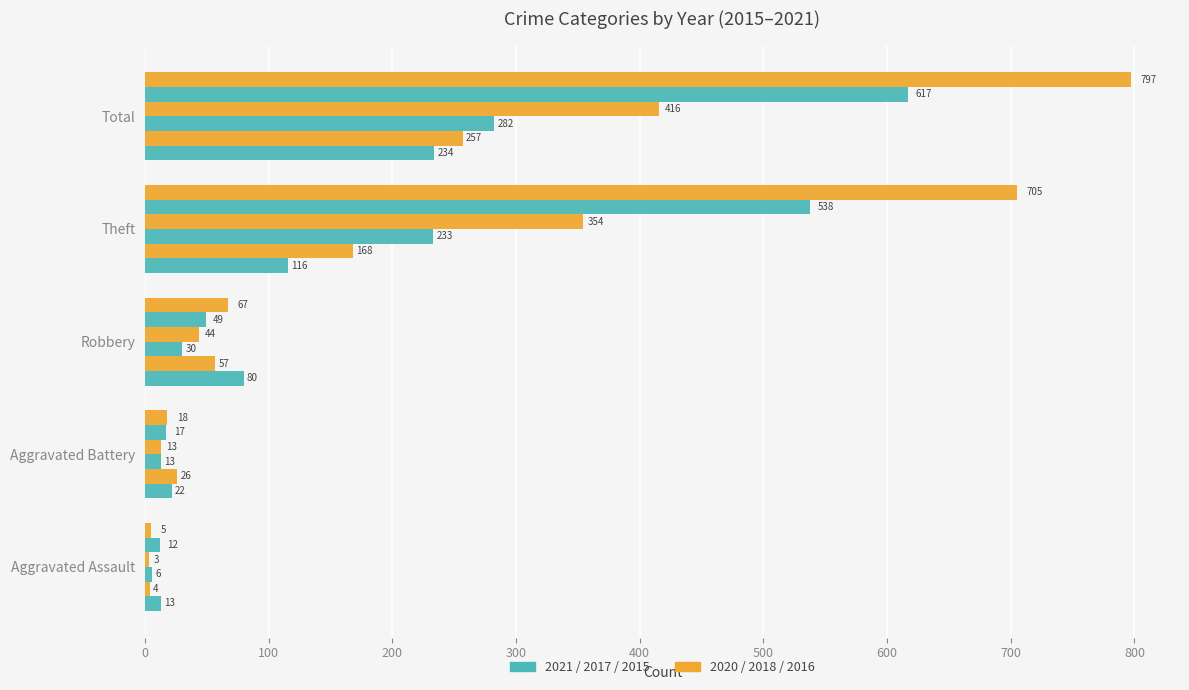

How many data points does each series have?

5